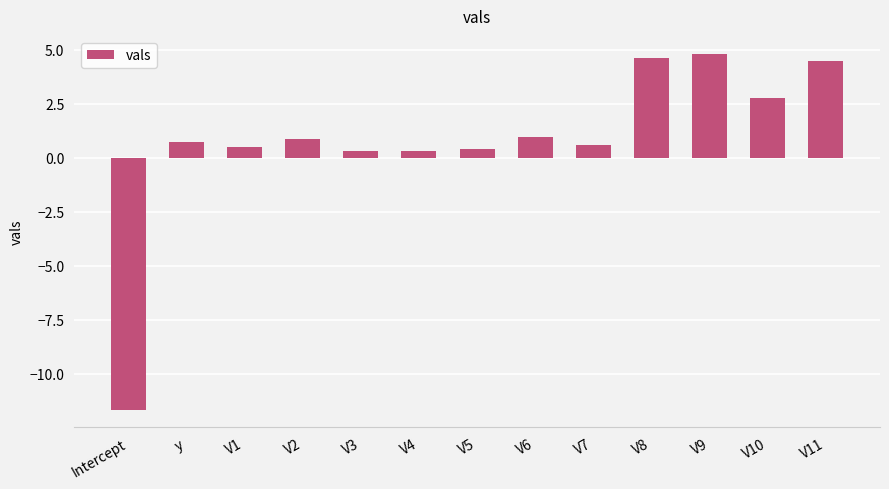

Reading left to right, transcribe all the data shown in this chart.

-11.7	0.7	0.5	0.9	0.3	0.3	0.4	0.9	0.6	4.6	4.8	2.8	4.5